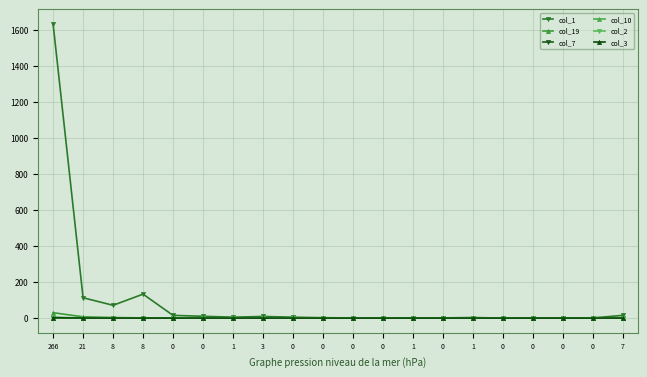

Reading left to right, extract all data points from this chart.

col_1: 1634	113	71	133	15	10	5	9	5	2	1	1	1	1	3	0	1	1	1	15
col_19: 30	7	3	1	0	0	0	0	0	0	0	0	0	0	0	0	0	0	0	0
col_7: 2	0	0	0	0	0	1	0	0	0	0	0	0	0	0	0	0	0	0	0
col_10: 2	0	0	0	1	0	0	0	0	0	0	0	0	0	0	0	0	0	0	0
col_2: 5	0	0	0	0	0	0	0	0	0	0	0	0	0	0	0	0	0	0	0
col_3: 2	0	0	0	0	0	0	0	0	0	0	0	0	0	0	0	0	0	0	0